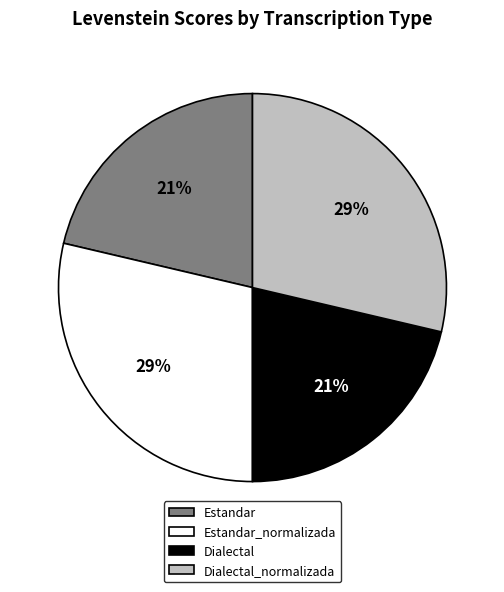

To the nearest percent, what is the average slice percentage?

25%